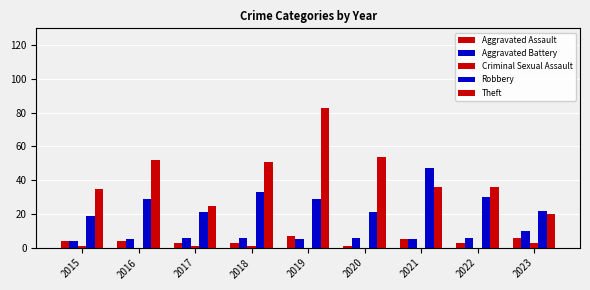

At which label is Robbery closest to 33?

2018